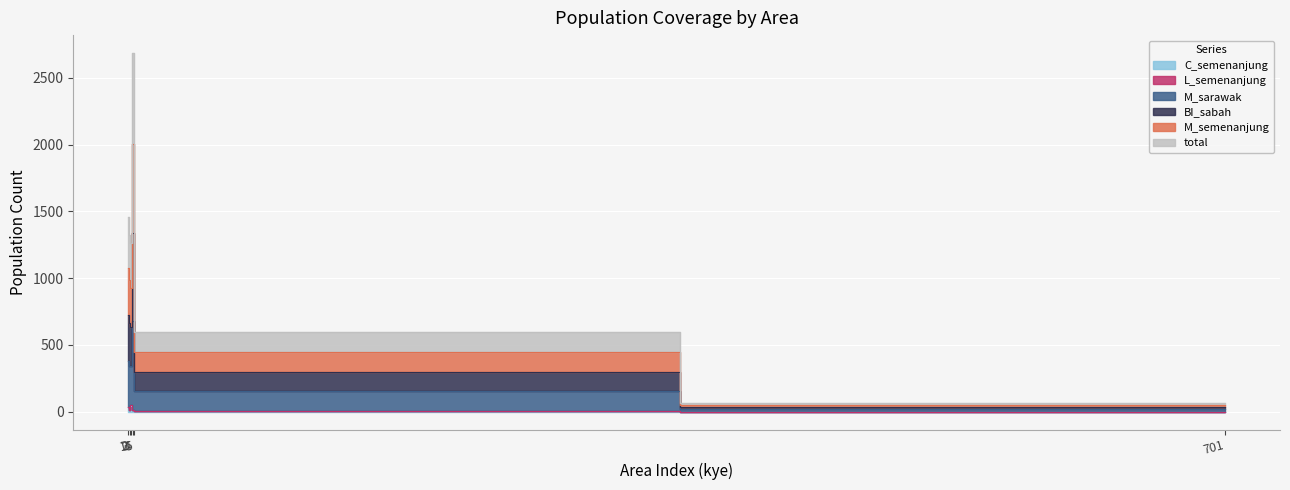

True or false: BI_sabah and M_sarawak intersect in this chart.

False